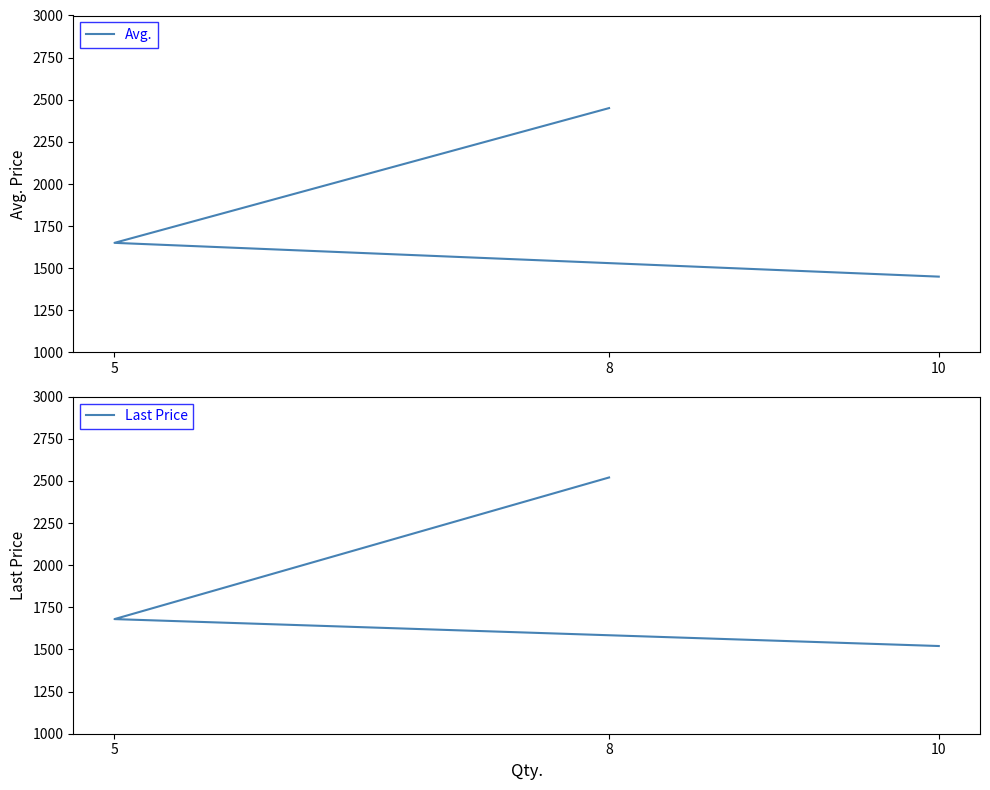

The Avg. series shows 725.3 at 5. True or false?

False